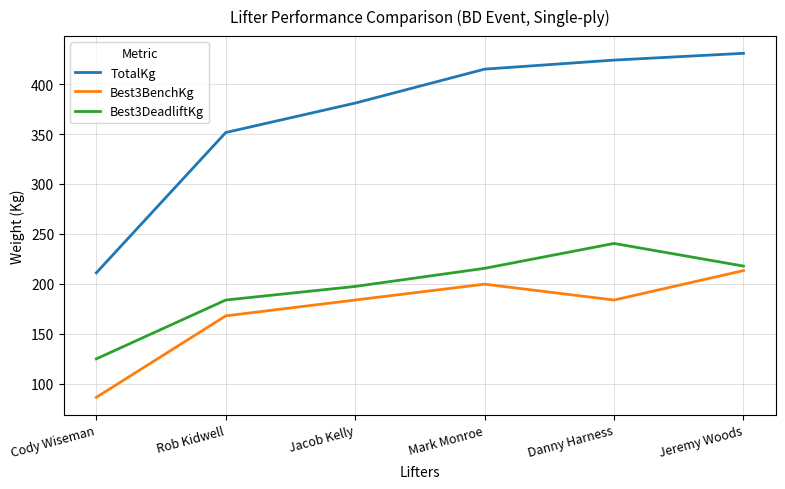

Is it true that Best3DeadliftKg equals 246.1 at Rob Kidwell?

False